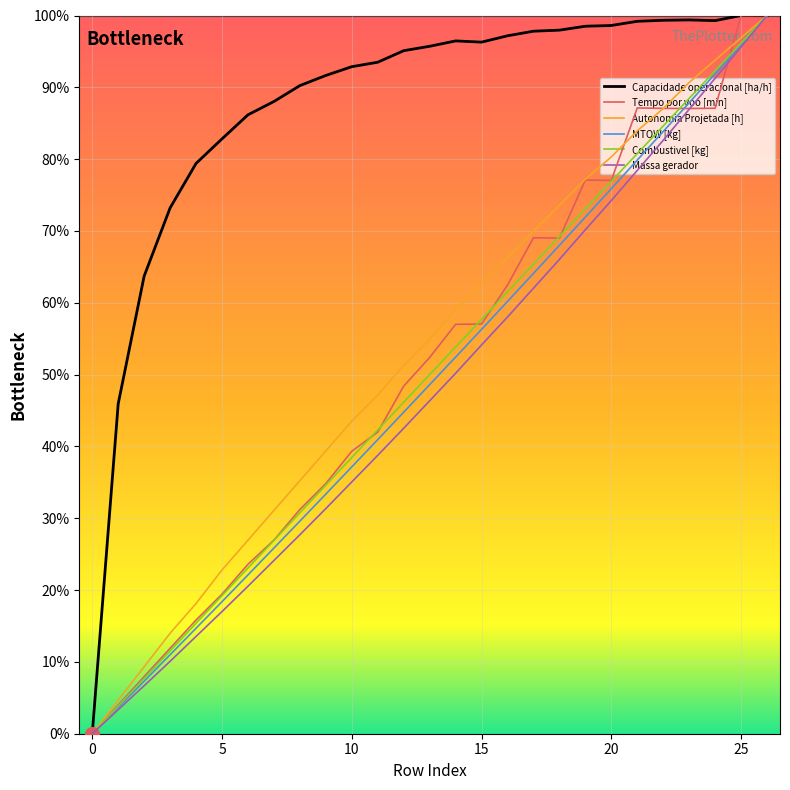

How many distinct data groups are displayed?

6